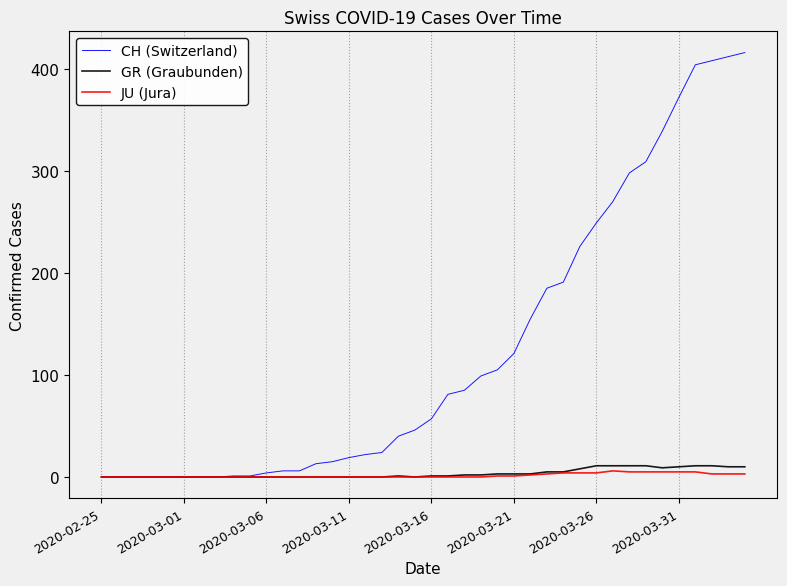

Which series has the largest range (max minus min)?

CH (Switzerland)